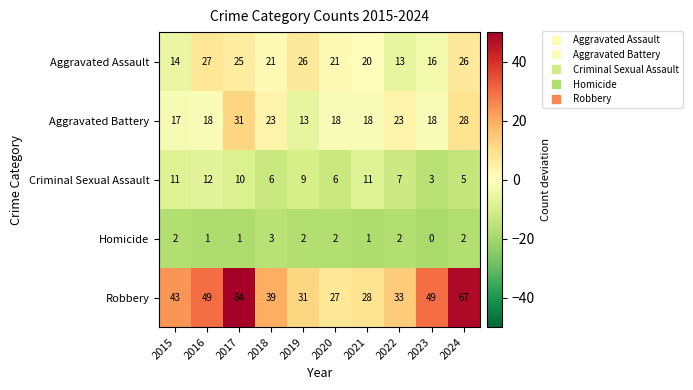

True or false: Criminal Sexual Assault has a value of 3 at 2023.

True